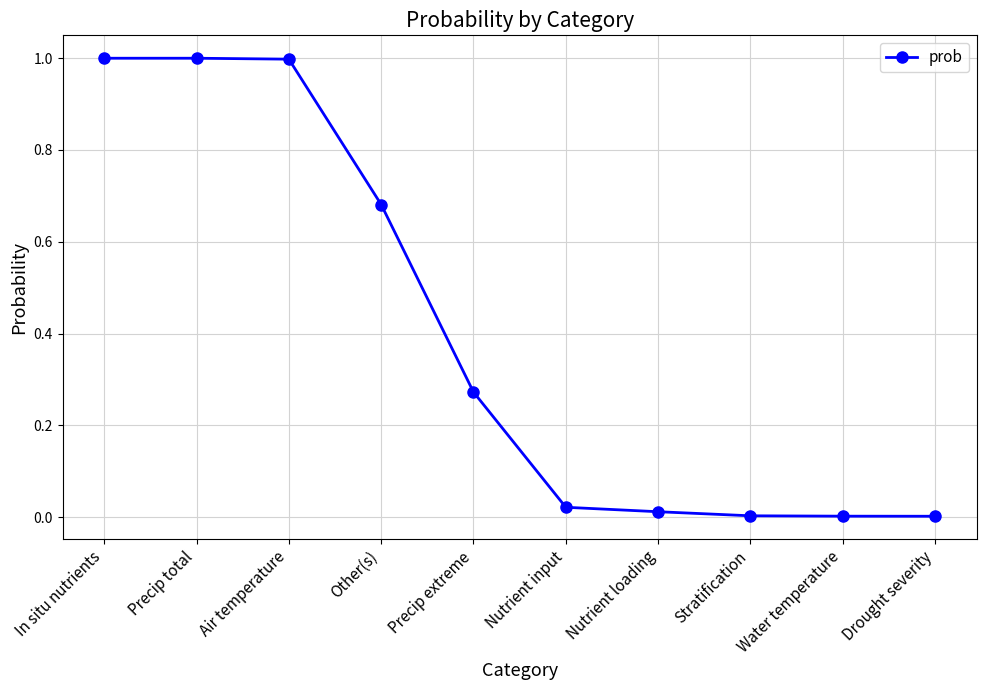

What is the greatest value displayed?

1.0